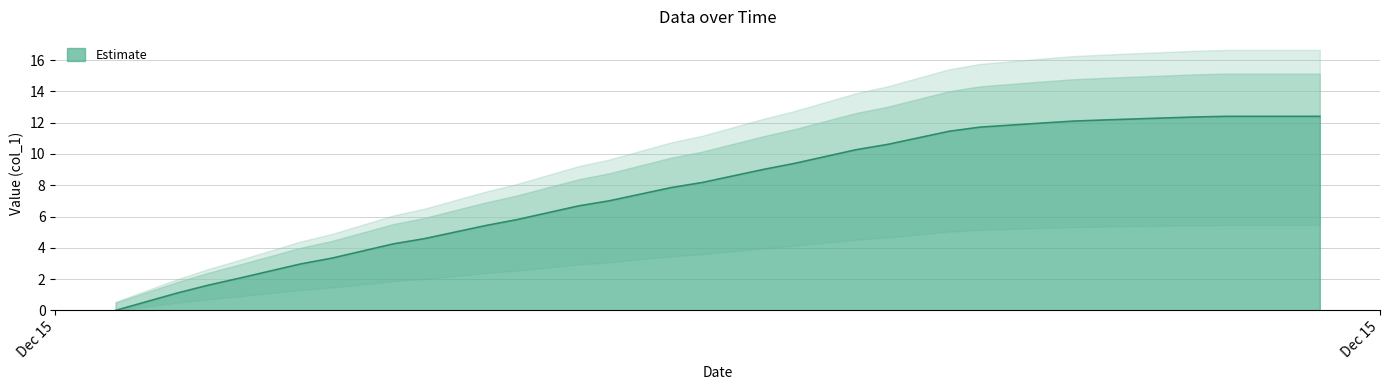

How many positive values are there?

39